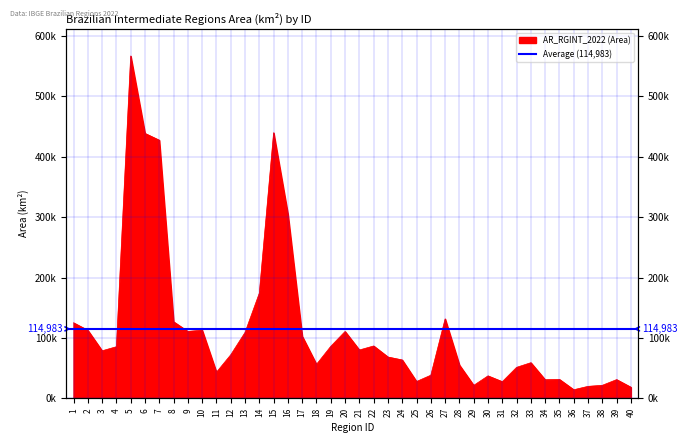

Reading left to right, list all the values displayed in this chart.

125058.0	112696.2	78721.1	85452.4	566706.1	438507.1	427261.1	126781.6	110795.9	112848.6	43246.8	72146.1	109083.5	174174.5	439667.7	304742.5	102809.7	56314.7	86156.1	110670.6	80051.1	86701.9	68393.5	63526.7	27884.6	38307.3	131539.4	55154.4	21466.1	37210.5	27582.6	51326.6	59015.3	30831.6	31332.6	14262.0	19855.4	21587.9	31025.0	18416.5